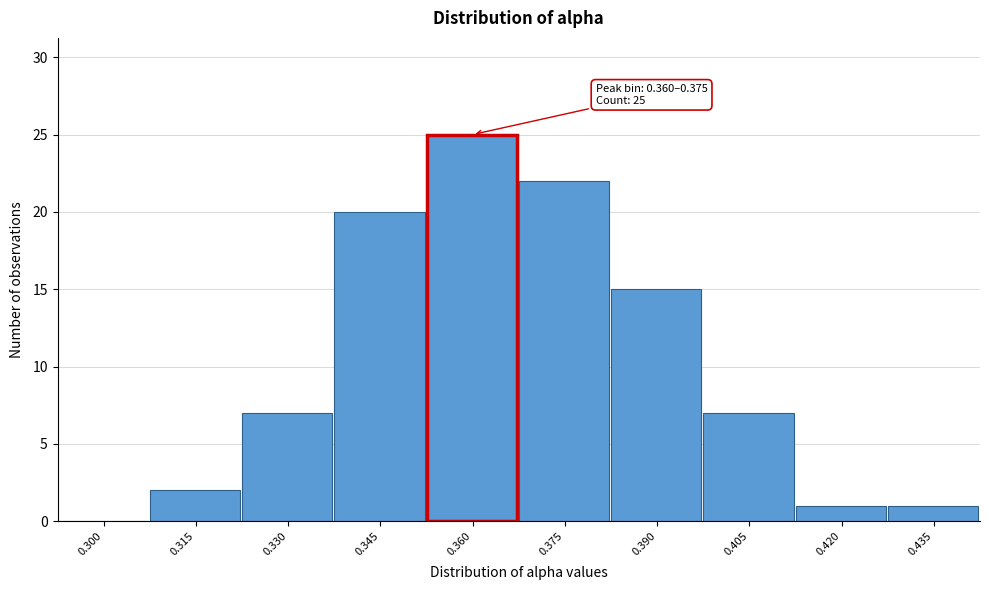

The value at 0.390 is 9. True or false?

False